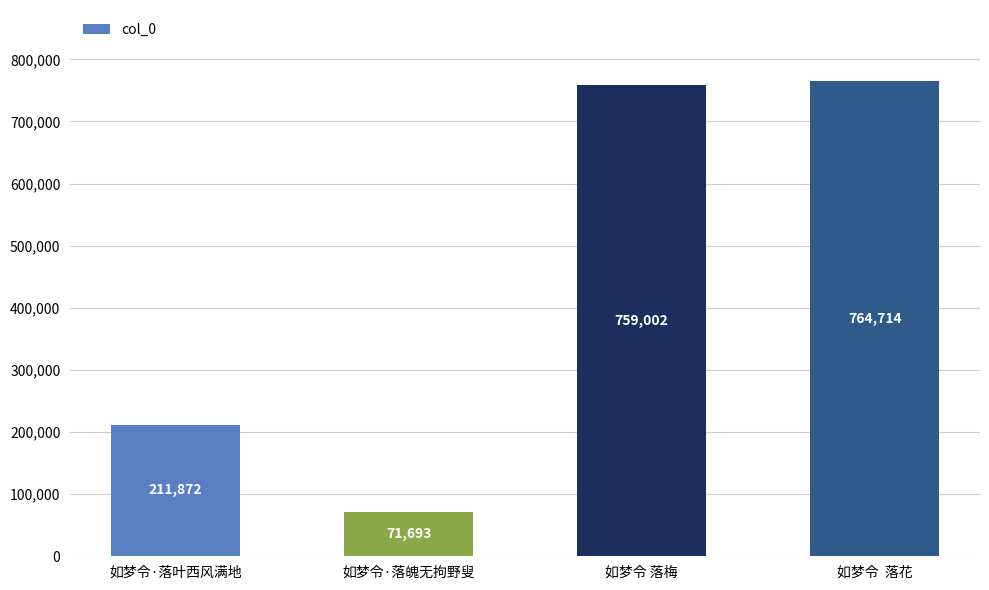

Rank the categories by value from highest to lowest.

如梦令  落花, 如梦令 落梅, 如梦令·落叶西风满地, 如梦令·落魄无拘野叟